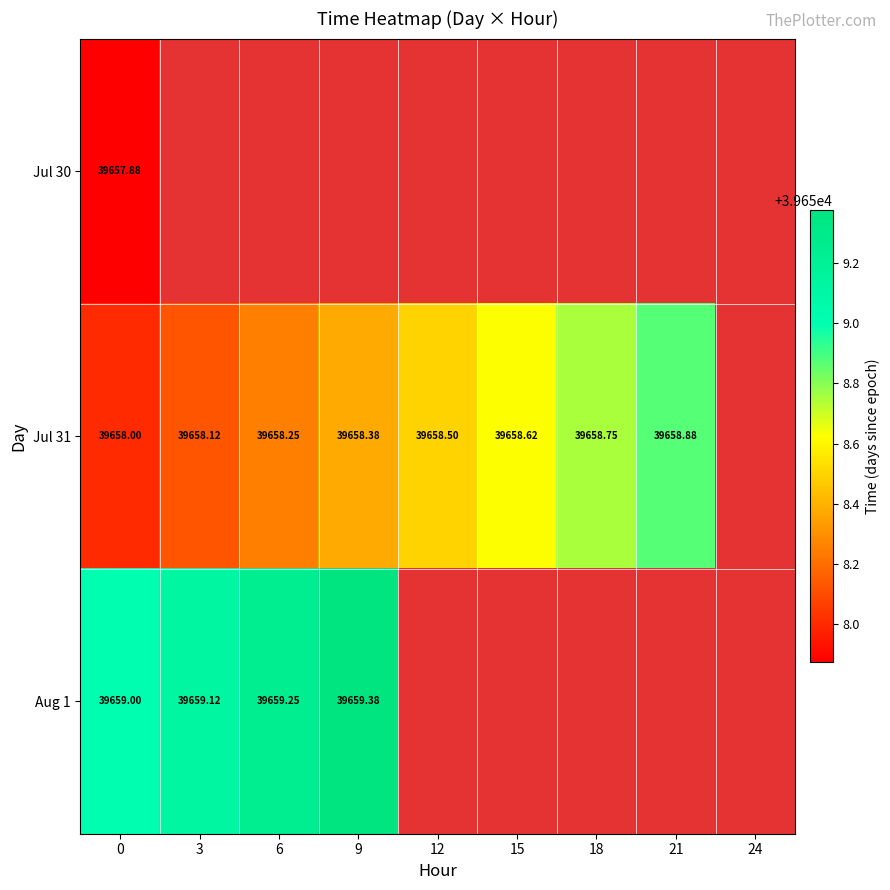

Is it true that Jul 31 equals 52362.3 at 12?

False